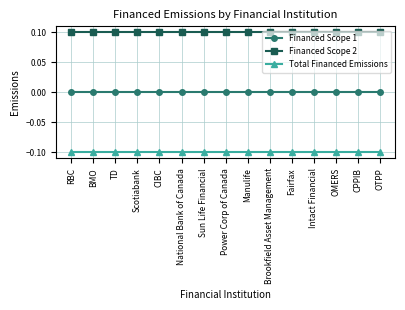

List the series in order of their overall mean, lowest first.

Total Financed Emissions, Financed Scope 1, Financed Scope 2